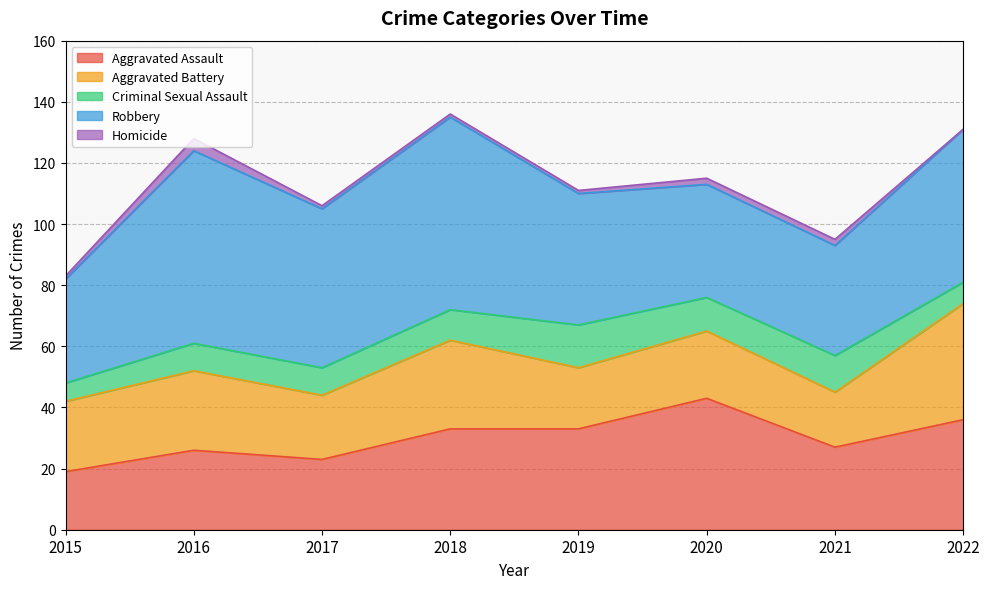

Reading right to left, extract all data points from this chart.

Aggravated Assault: 2022=36	2021=27	2020=43	2019=33	2018=33	2017=23	2016=26	2015=19
Aggravated Battery: 2022=38	2021=18	2020=22	2019=20	2018=29	2017=21	2016=26	2015=23
Criminal Sexual Assault: 2022=7	2021=12	2020=11	2019=14	2018=10	2017=9	2016=9	2015=6
Robbery: 2022=50	2021=36	2020=37	2019=43	2018=63	2017=52	2016=63	2015=34
Homicide: 2022=0	2021=2	2020=2	2019=1	2018=1	2017=1	2016=4	2015=1